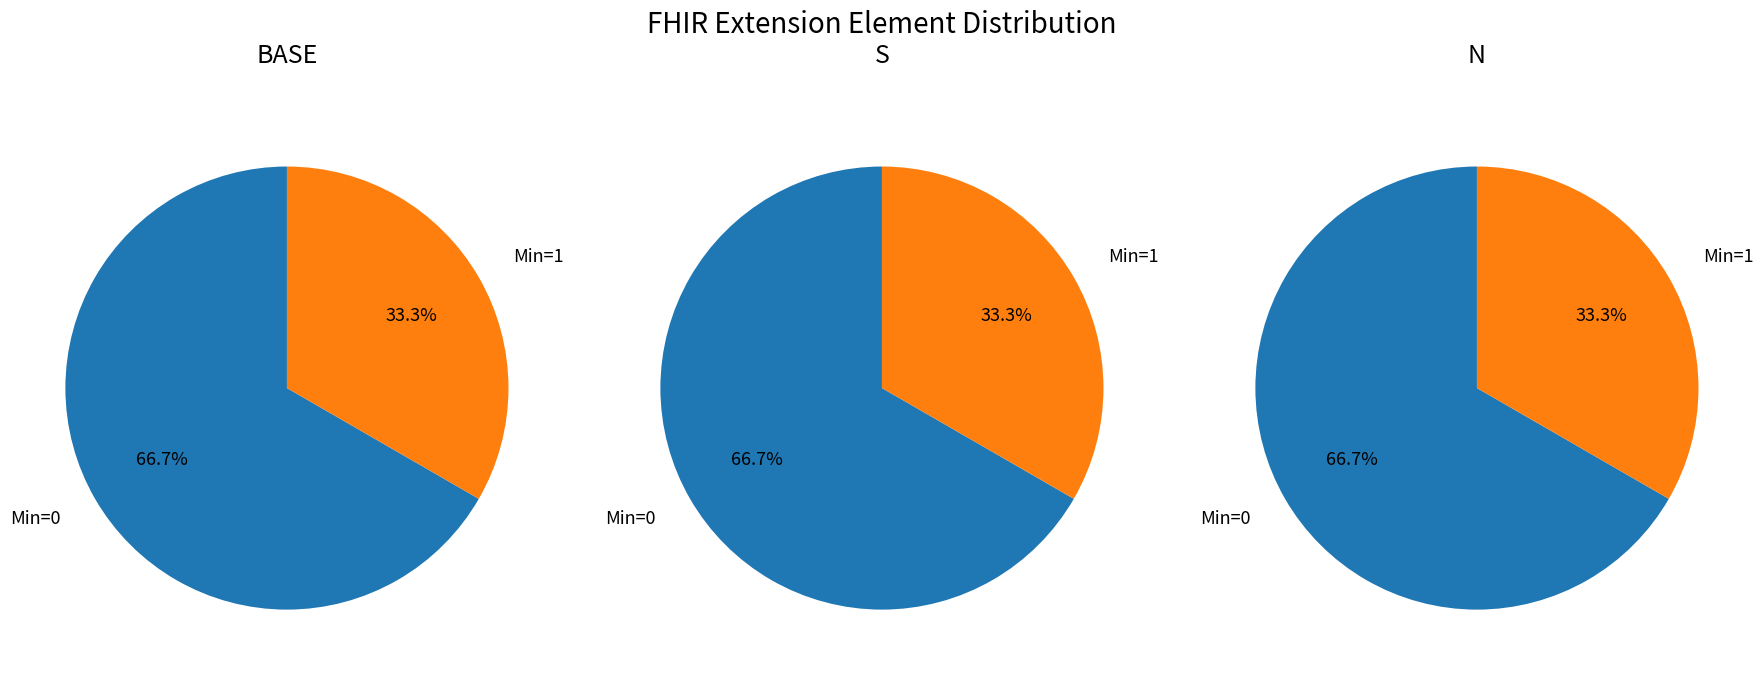

True or false: Extension accounts for 1% of the total.

False